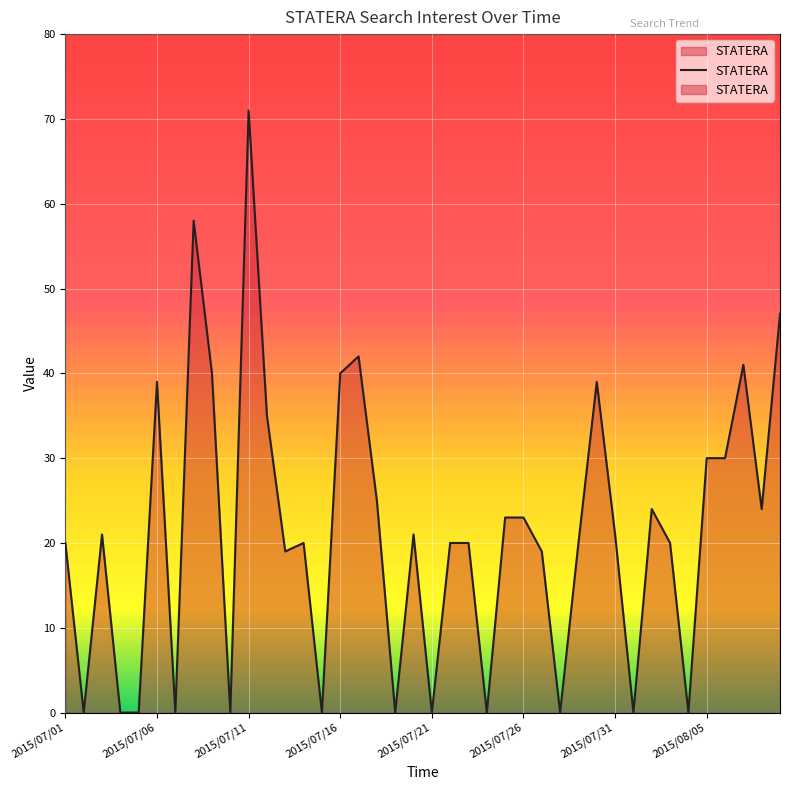

What is the difference between the second highest and second lowest values?

58